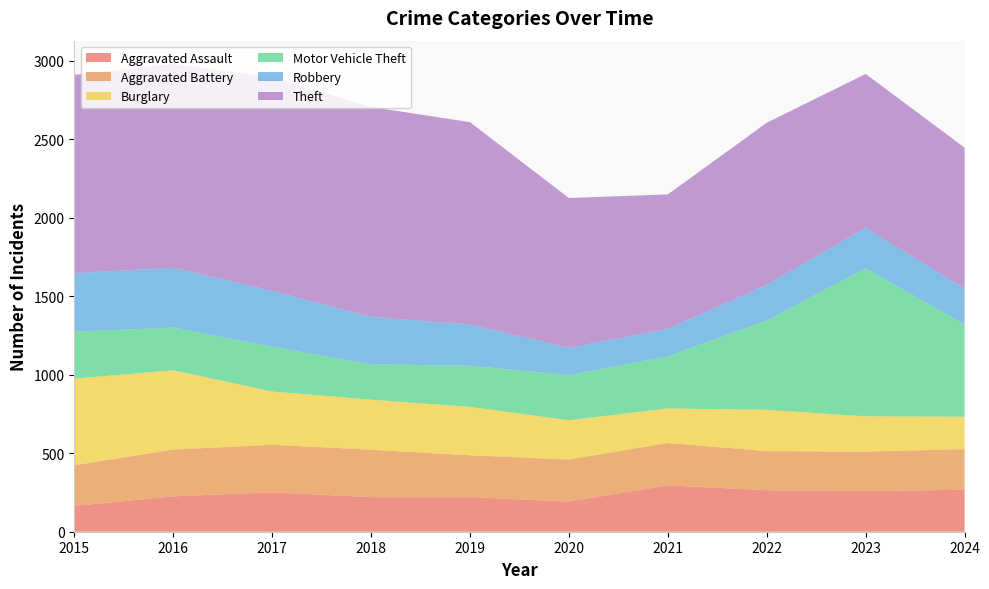

Reading left to right, what are all the values shown in this chart?

Aggravated Assault: 164	225	251	220	220	192	295	264	259	267
Aggravated Battery: 259	298	303	302	267	268	270	249	251	259
Burglary: 552	505	339	319	308	250	220	263	225	206
Motor Vehicle Theft: 299	272	285	225	262	287	332	569	943	587
Robbery: 372	381	356	302	263	174	175	227	257	230
Theft: 1263	1297	1359	1337	1288	954	856	1032	980	897